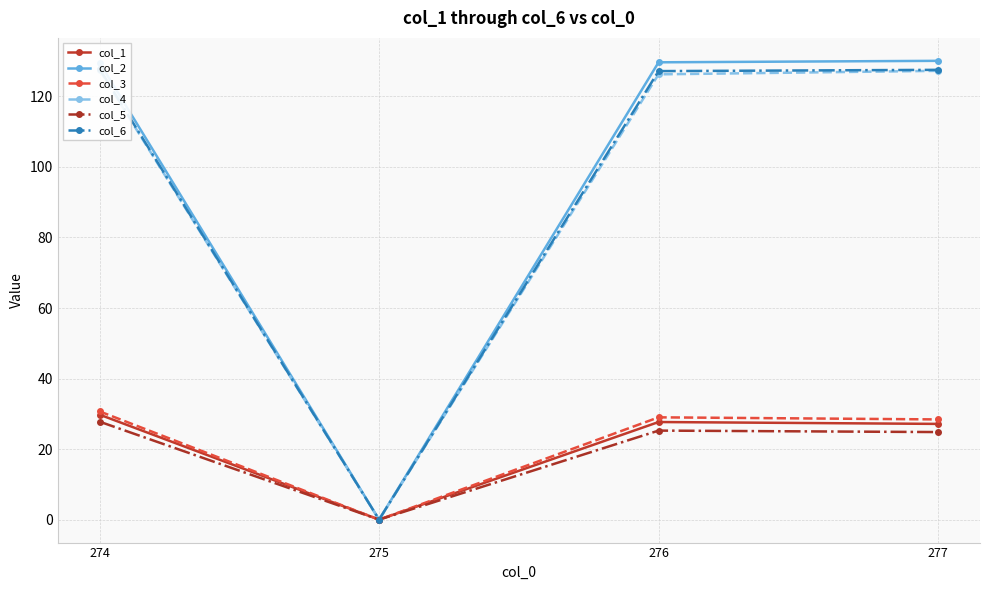

Is it true that col_3 equals 17.6 at 275?

False